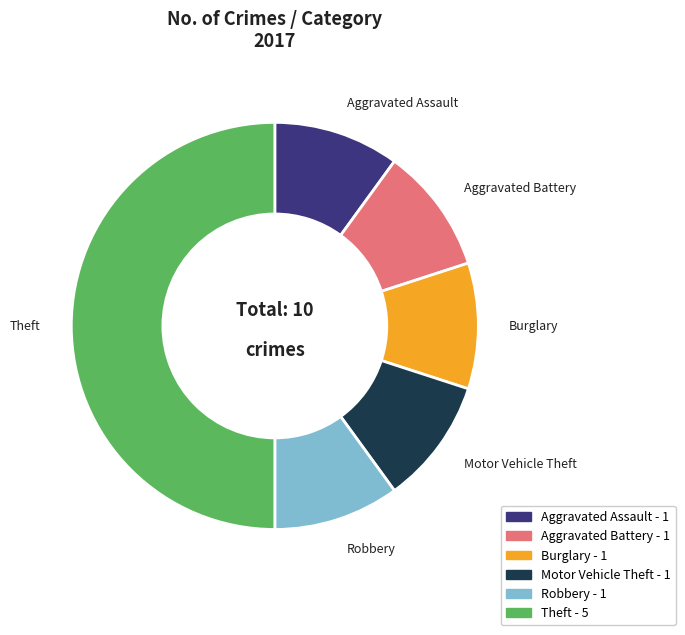

The Robbery slice represents 5% of the pie. True or false?

False